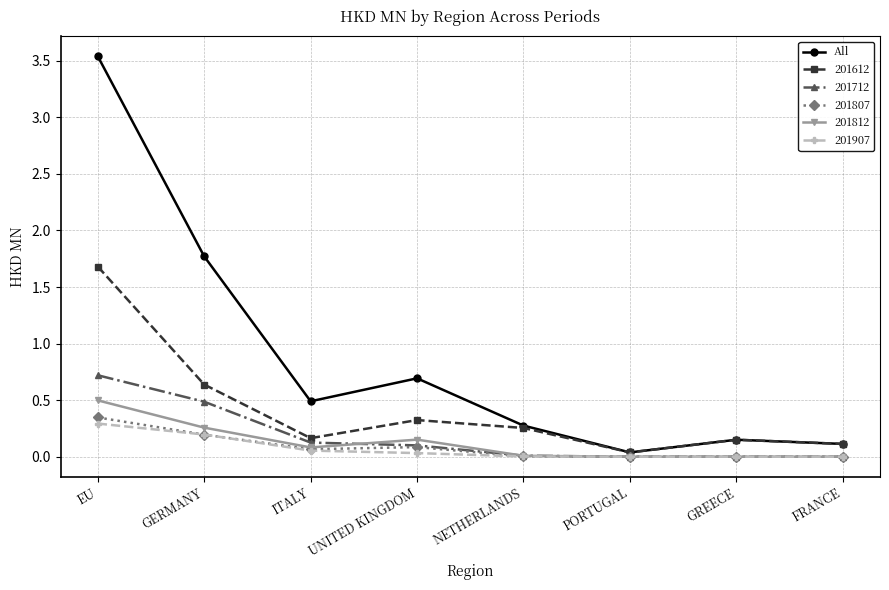

Which series has the widest spread of values?

All